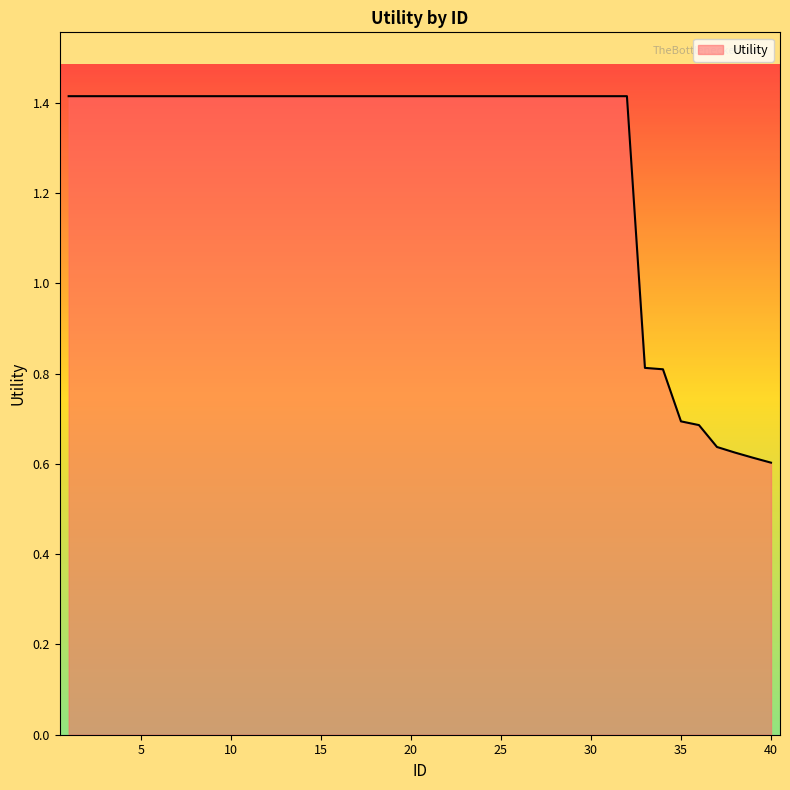

What is the maximum value shown in the chart?

1.4